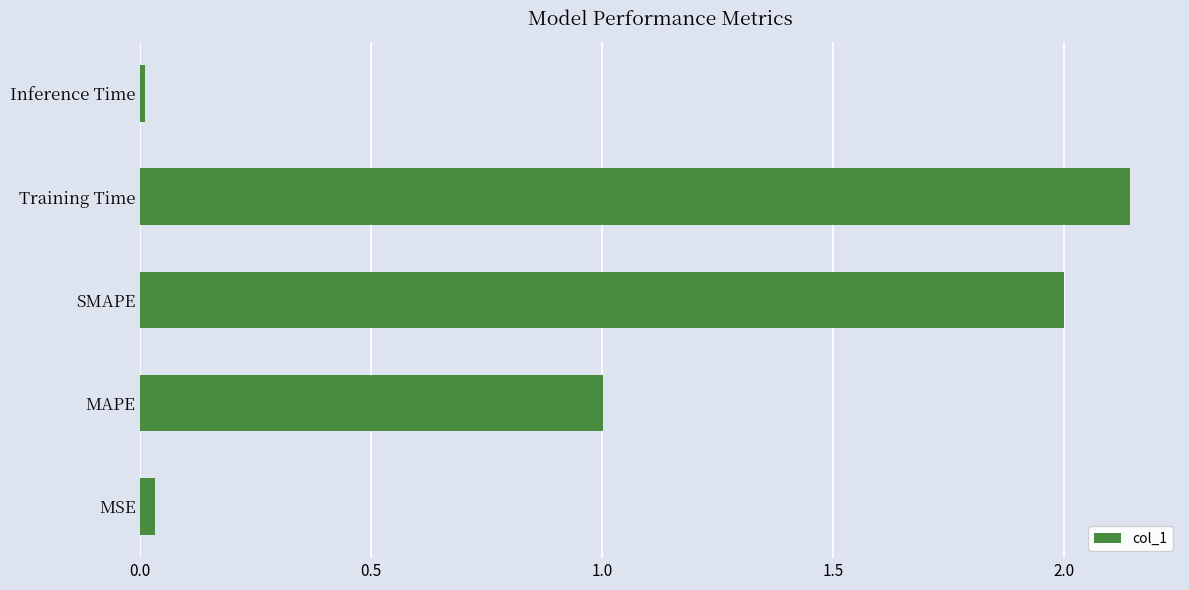

Which category has the highest value across all series?

Training Time